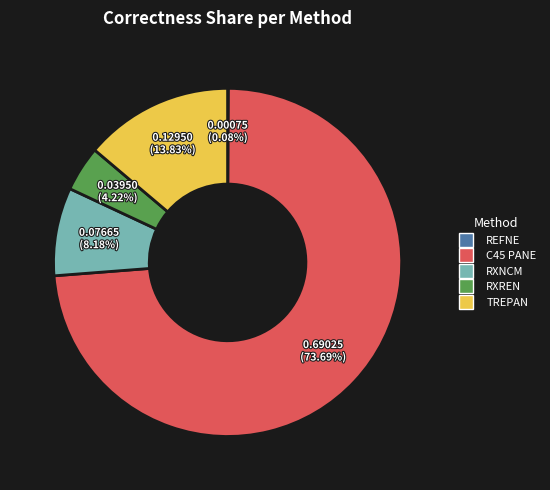

Which slice is the largest?

C45 PANE